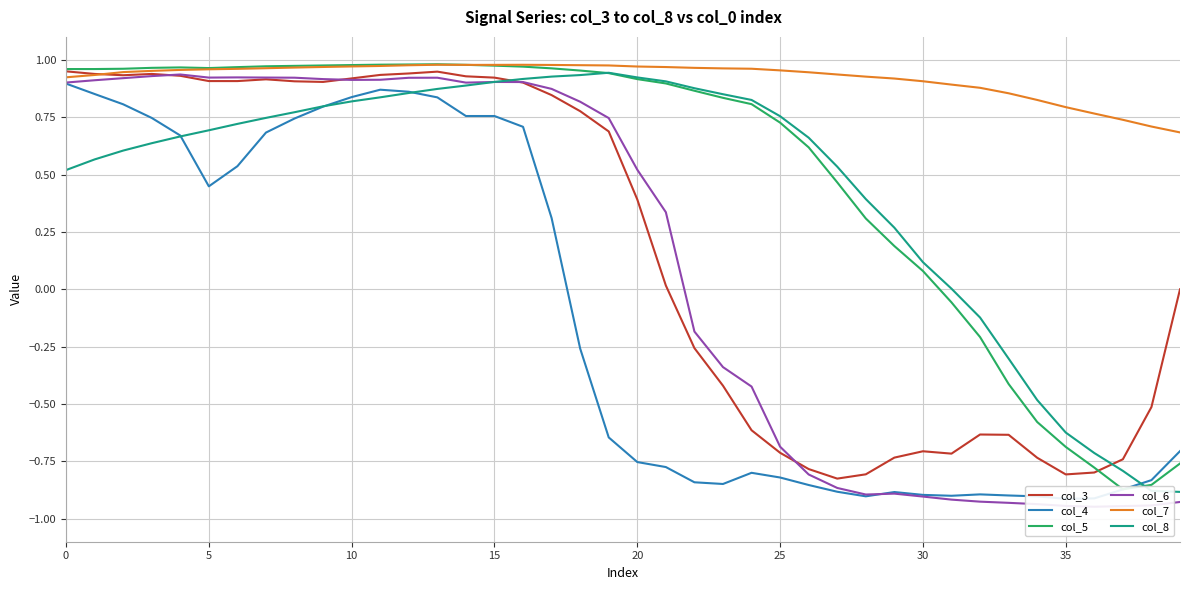

True or false: col_3 has more than 2 interior local peaks.

True